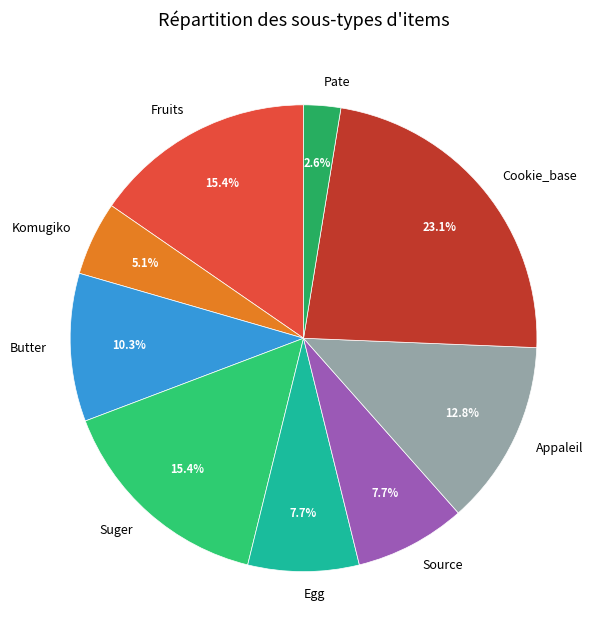

How many segments does this pie chart have?

9